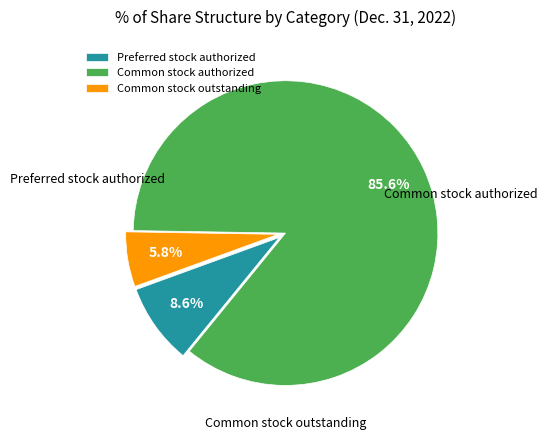

Rank the categories by value from lowest to highest.

Common stock outstanding, Preferred stock authorized, Common stock authorized